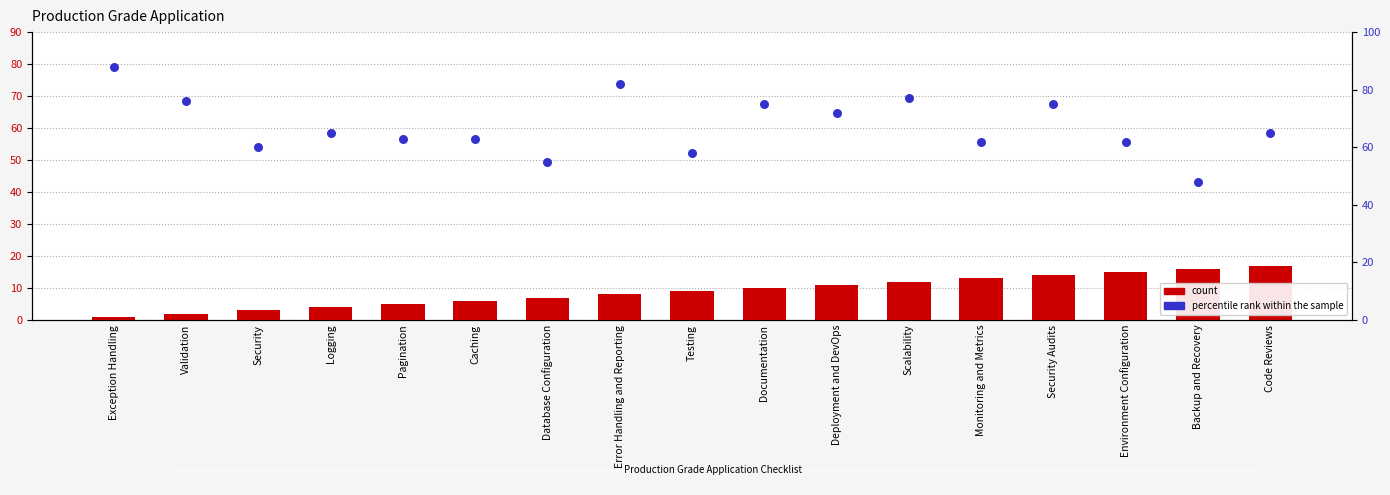

Which series contains the lowest Y value?

count